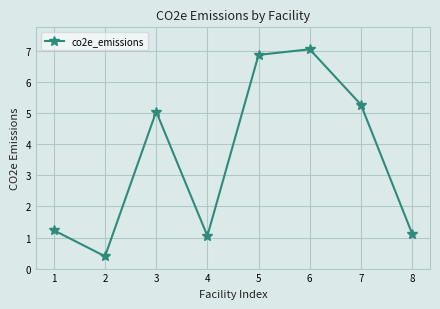

Reading left to right, list all the values displayed in this chart.

1.2	0.4	5.1	1.1	6.9	7.1	5.3	1.1